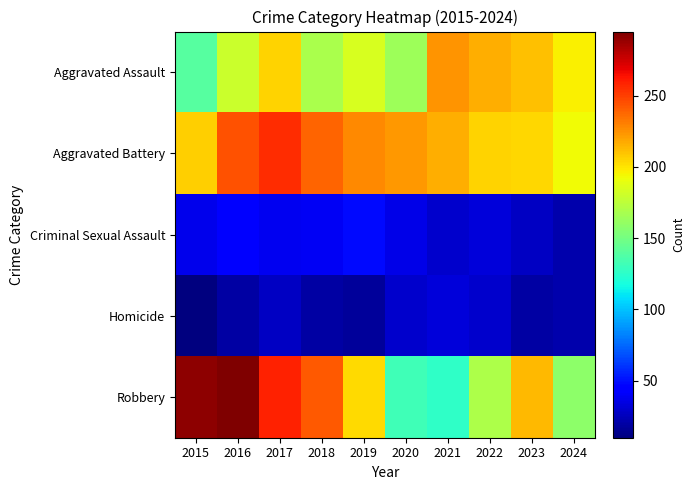

Reading left to right, transcribe all the data shown in this chart.

Aggravated Assault: 2015=140	2016=180	2017=205	2018=169	2019=184	2020=164	2021=224	2022=216	2023=211	2024=197
Aggravated Battery: 2015=206	2016=244	2017=255	2018=239	2019=228	2020=223	2021=217	2022=205	2023=204	2024=193
Criminal Sexual Assault: 2015=37	2016=44	2017=38	2018=40	2019=48	2020=36	2021=30	2022=33	2023=27	2024=22
Homicide: 2015=10	2016=20	2017=27	2018=20	2019=17	2020=29	2021=33	2022=30	2023=19	2024=22
Robbery: 2015=291	2016=295	2017=259	2018=242	2019=203	2020=132	2021=126	2022=170	2023=213	2024=159